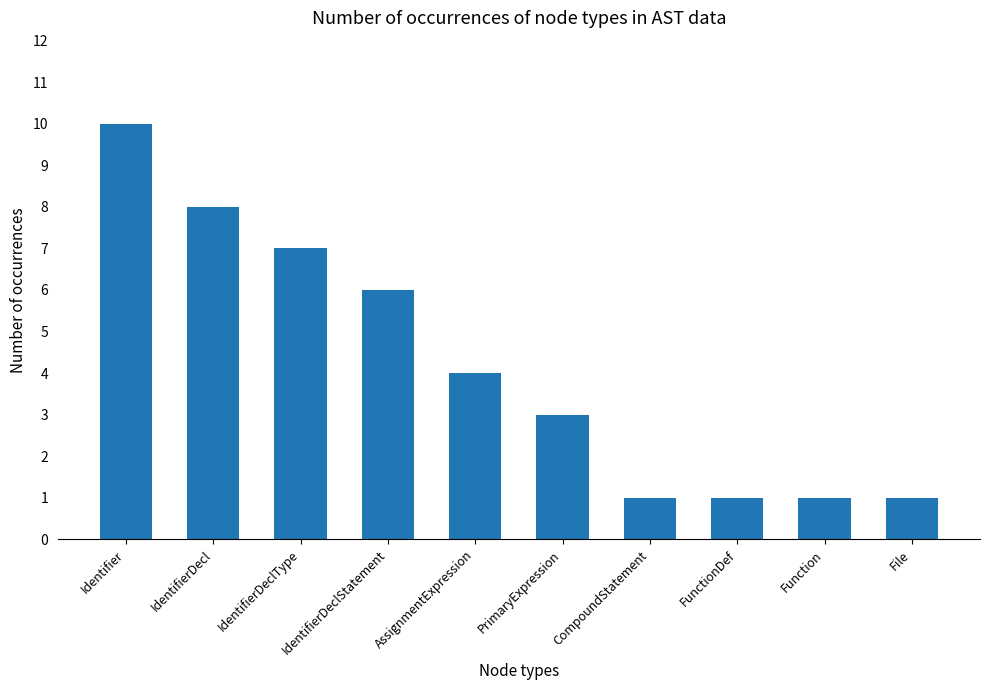

What is the value of the 10th bar from the left?

1